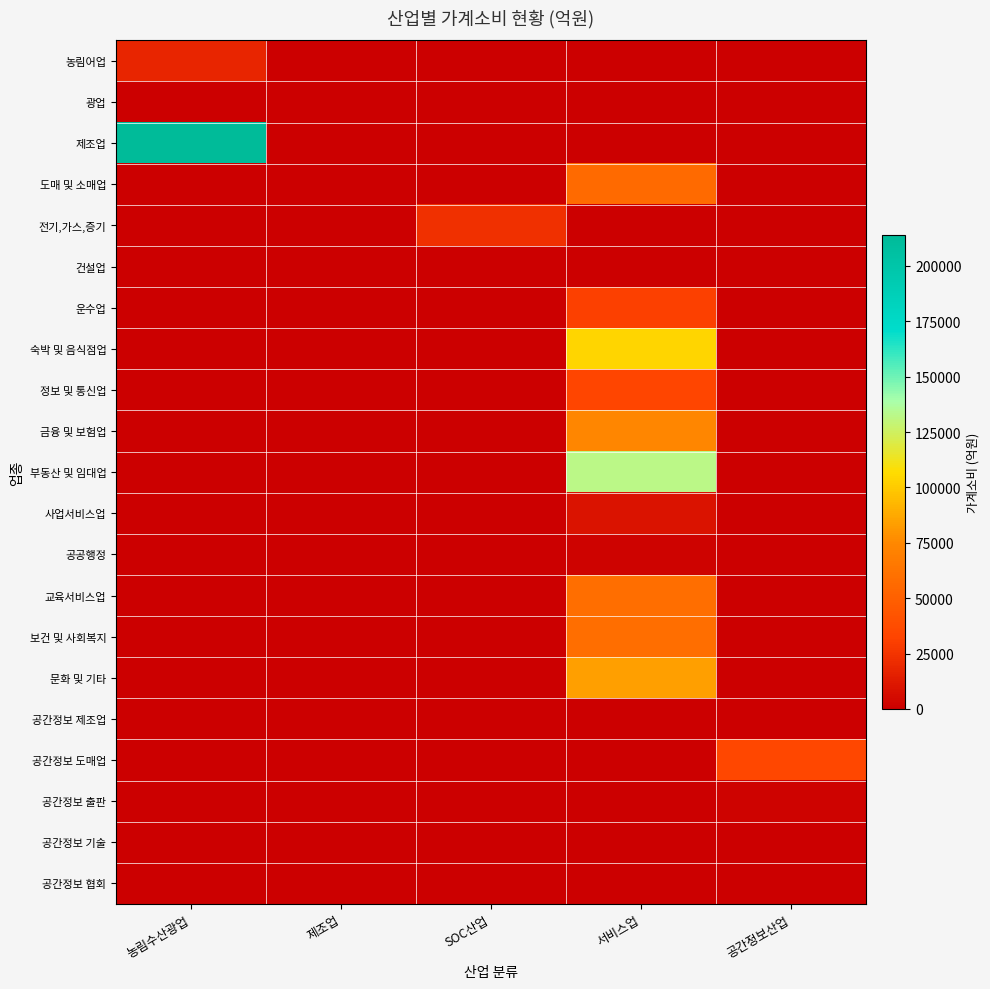

At which category is the sum across all series the highest?

서비스업